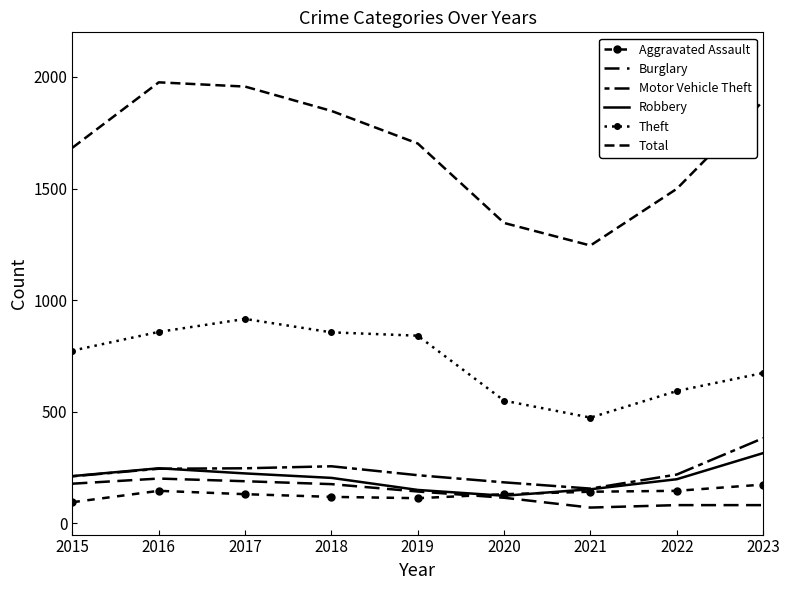

What are all the series names shown in the legend?

Aggravated Assault, Burglary, Motor Vehicle Theft, Robbery, Theft, Total